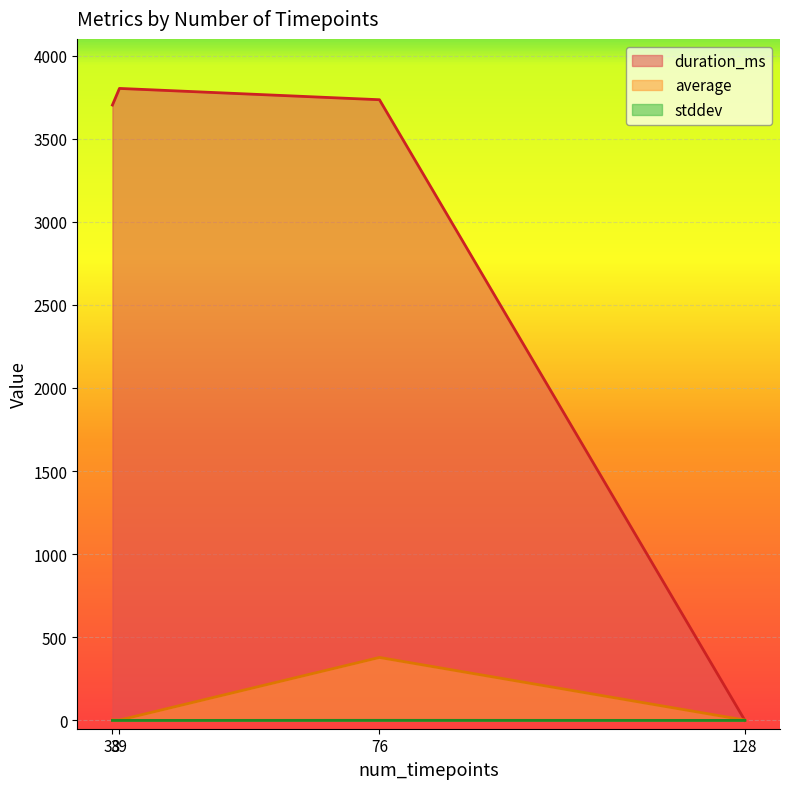

What is the value of the stddev point at the 2nd from the left?

0.4